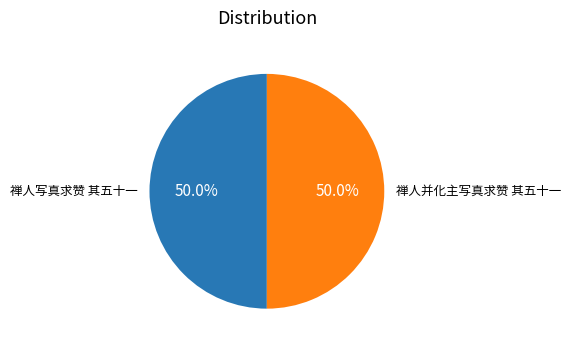

What percentage is the 禅人写真求赞 其五十一 slice, to the nearest percent?

50%